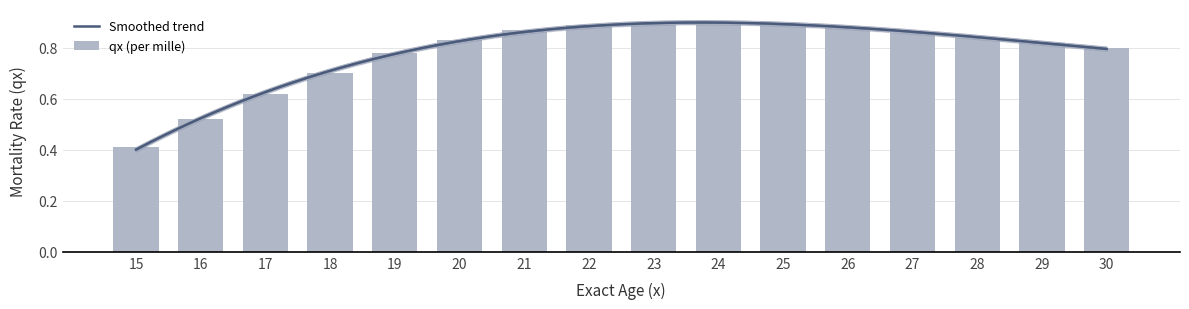

What is the maximum value shown in the chart?

0.9